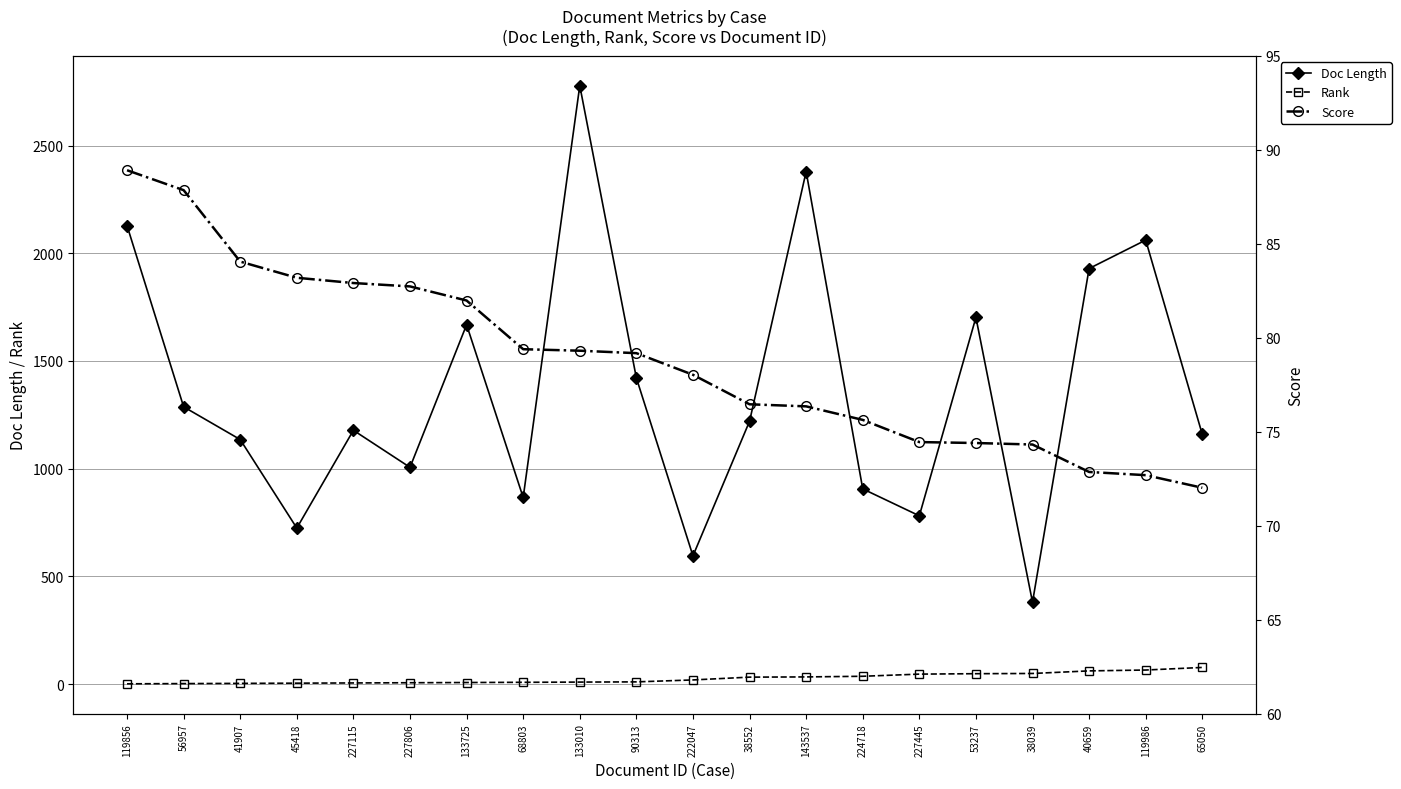

Is this an area chart (filled region under the line)?

No